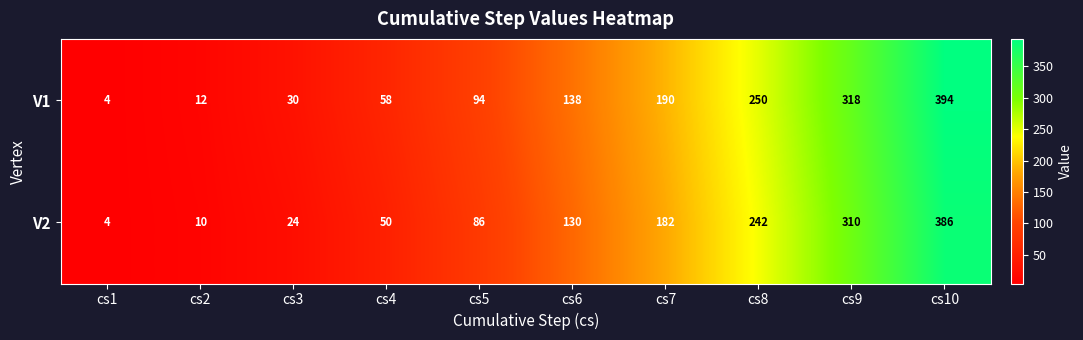

Reading right to left, transcribe all the data shown in this chart.

V1: cs10=394	cs9=318	cs8=250	cs7=190	cs6=138	cs5=94	cs4=58	cs3=30	cs2=12	cs1=4
V2: cs10=386	cs9=310	cs8=242	cs7=182	cs6=130	cs5=86	cs4=50	cs3=24	cs2=10	cs1=4